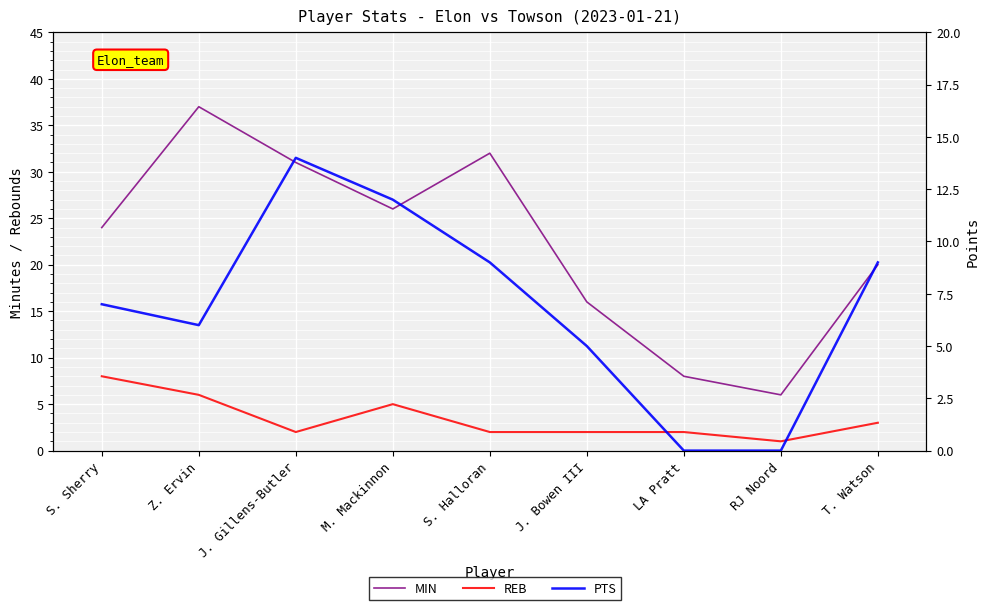

What is the label of the 9th point from the left?

T. Watson